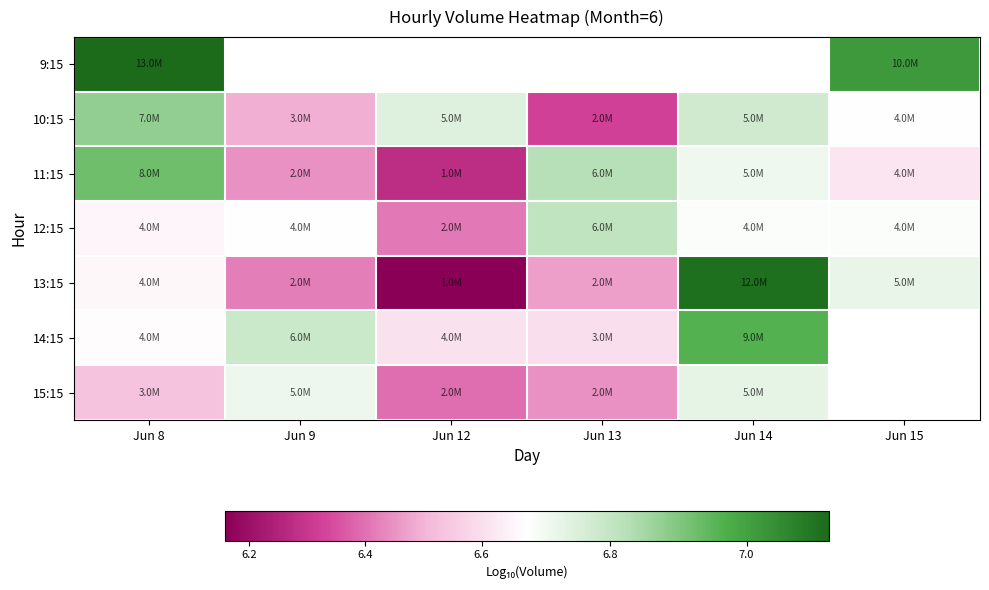

Is the value of 14:15 at Jun 14 greater than the value of 15:15 at Jun 14?

Yes